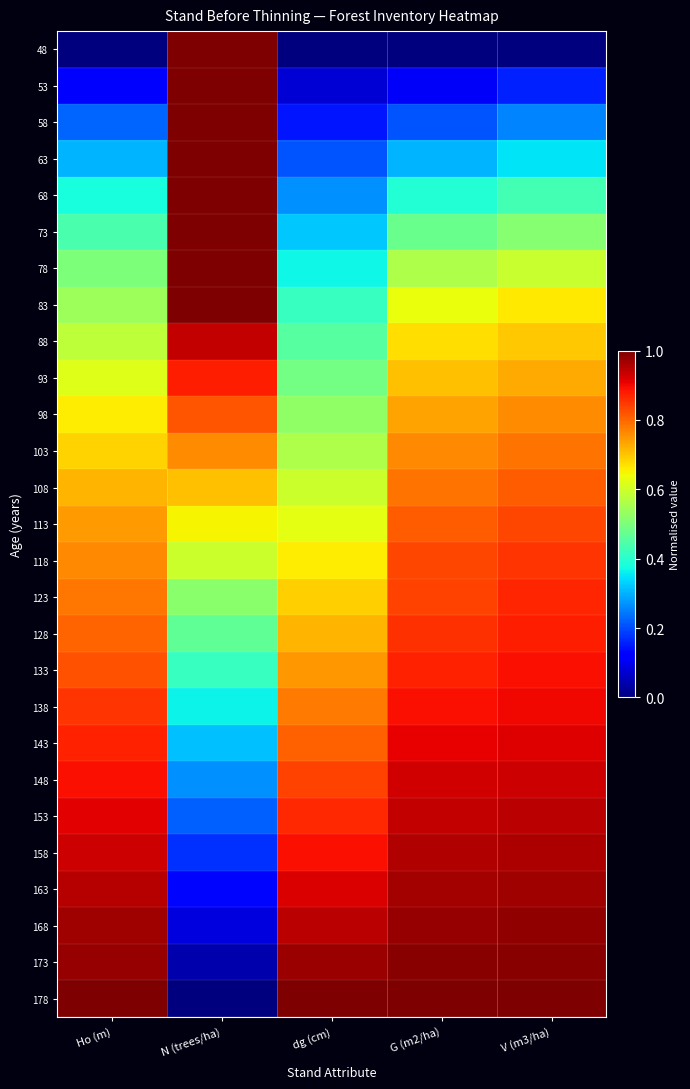

What is the greatest value displayed?

1.0